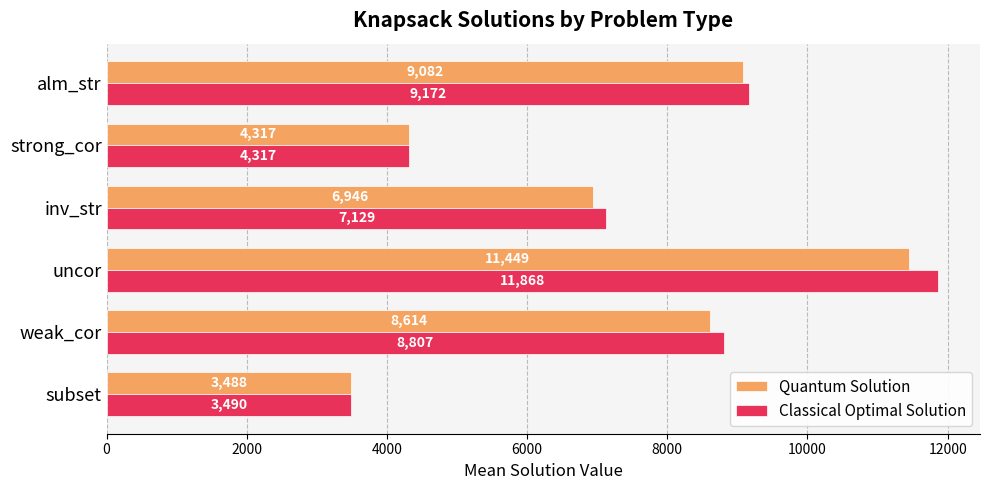

Count the number of categories in the chart.

6